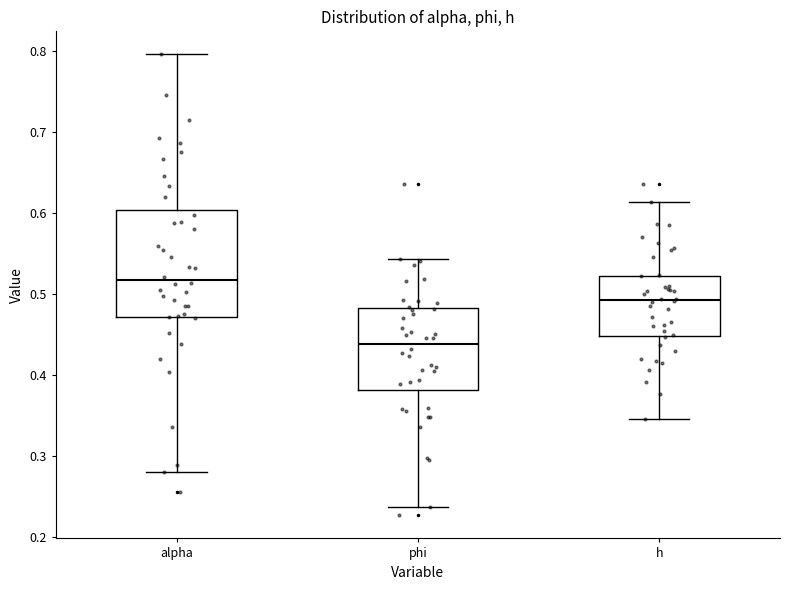

Which box has the lowest median line?

phi